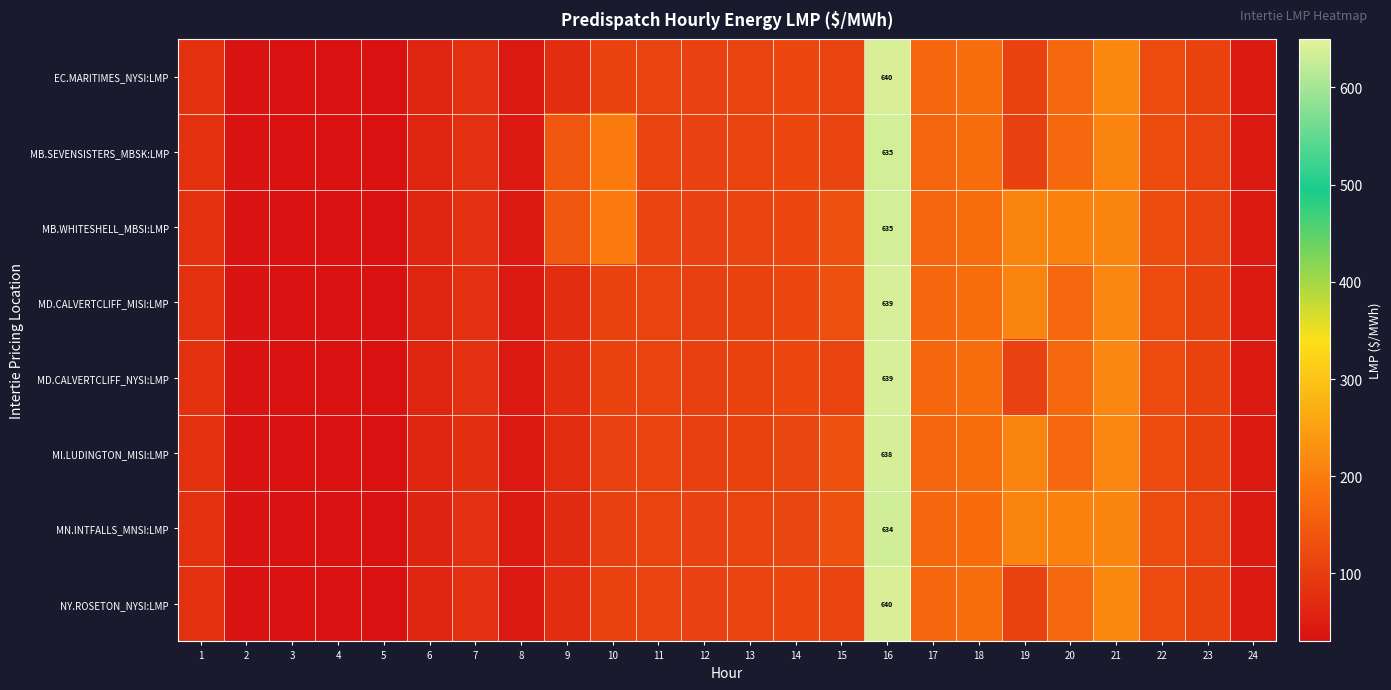

Which series has the largest range (max minus min)?

EC.MARITIMES_NYSI:LMP